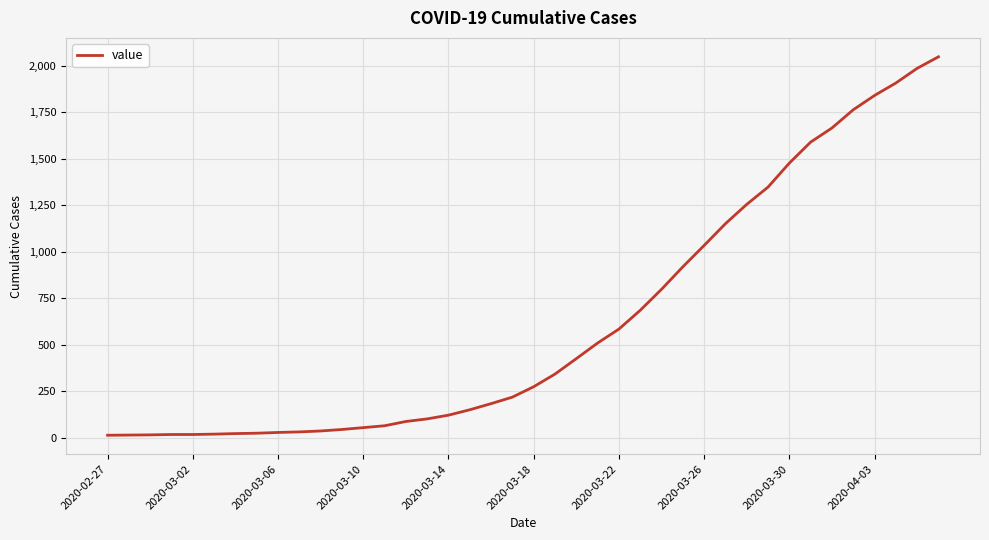

What is the difference between the maximum and minimum values?

2036